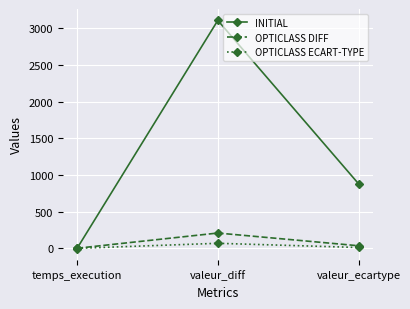

What are all the series names shown in the legend?

INITIAL, OPTICLASS DIFF, OPTICLASS ECART-TYPE